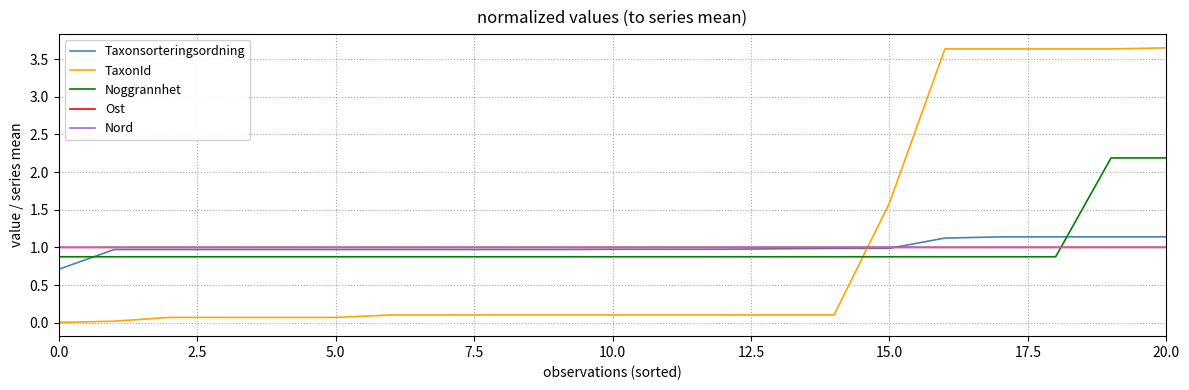

Which series has the largest range (max minus min)?

TaxonId